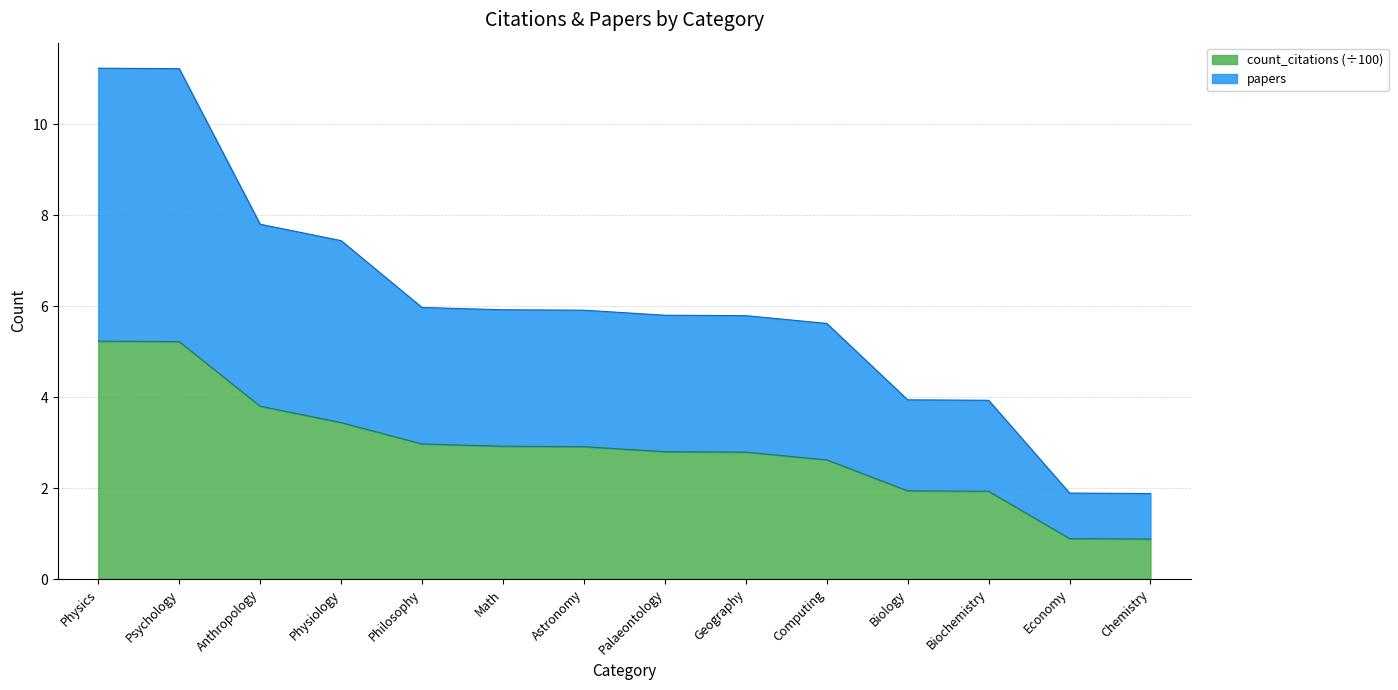

True or false: papers and count_citations intersect in this chart.

False